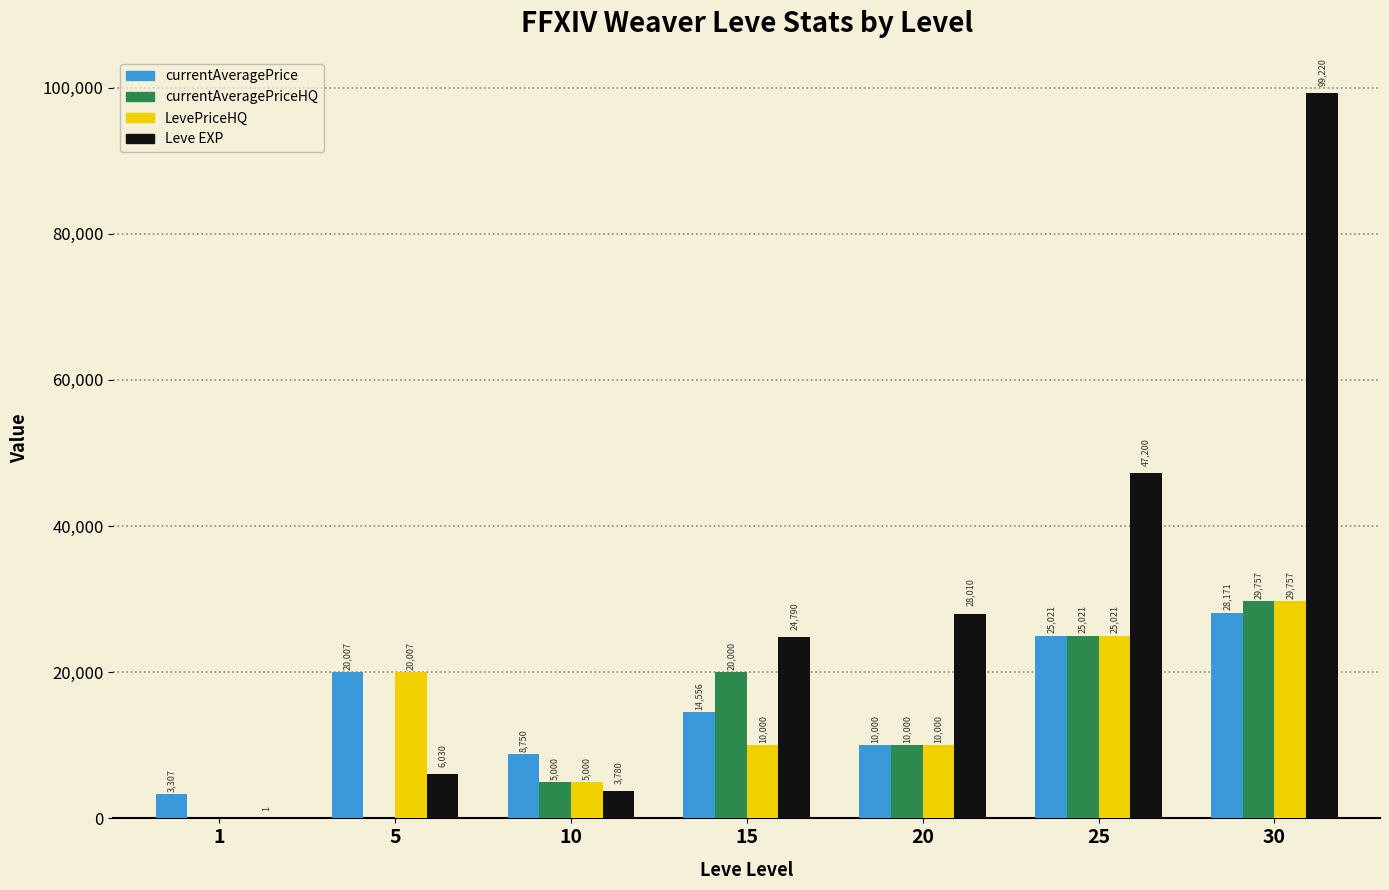

What value does the Leve EXP series have at 20?

28010.0